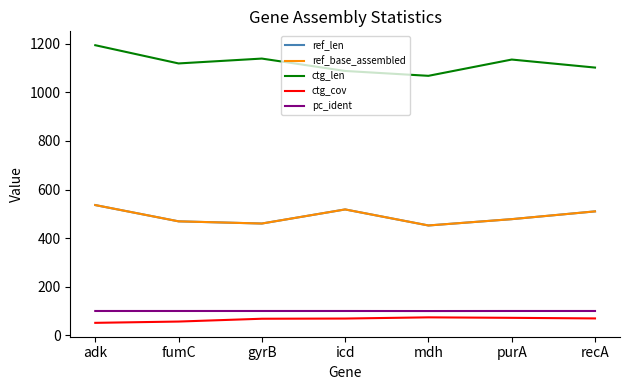

Does the chart have visible grid lines?

No